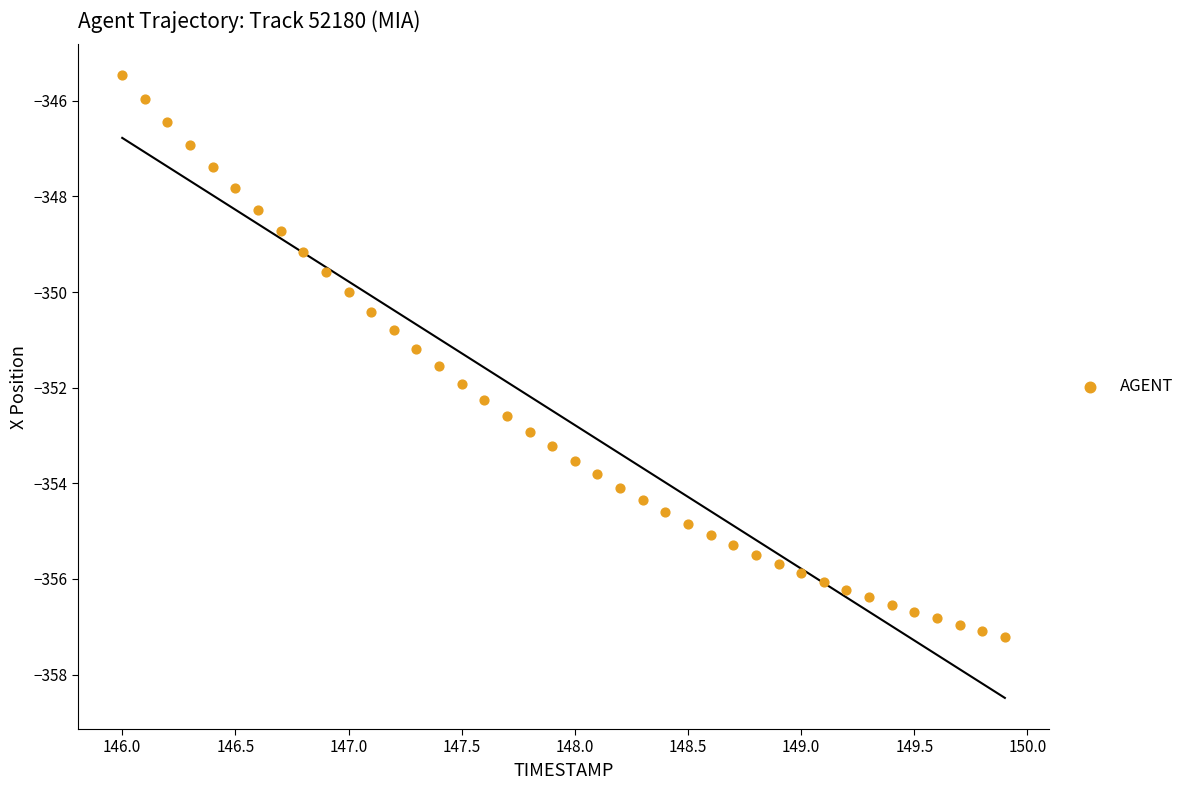

What is the range of Y values (max minus min)?

11.7